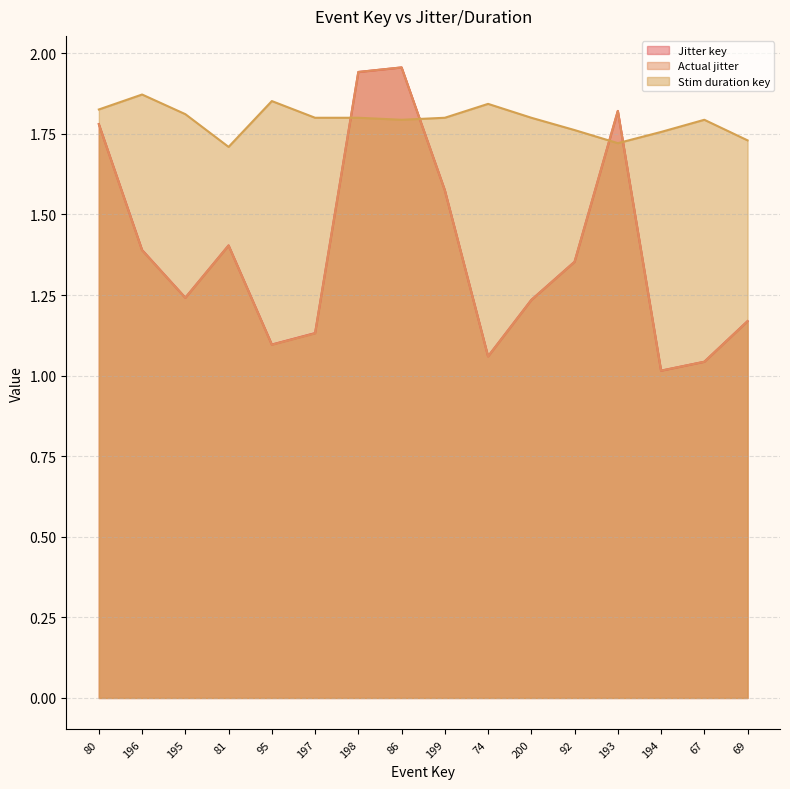

Where is the first local maximum for Jitter key?

81